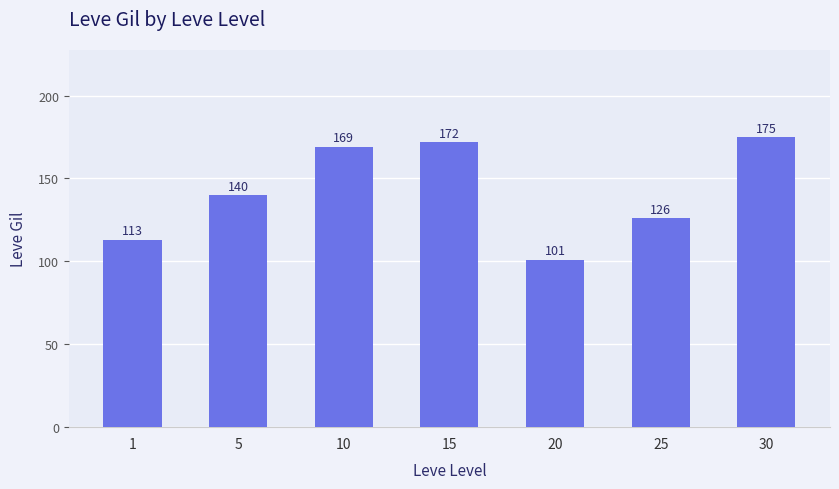

The chart shows a value of 63 at 30. True or false?

False